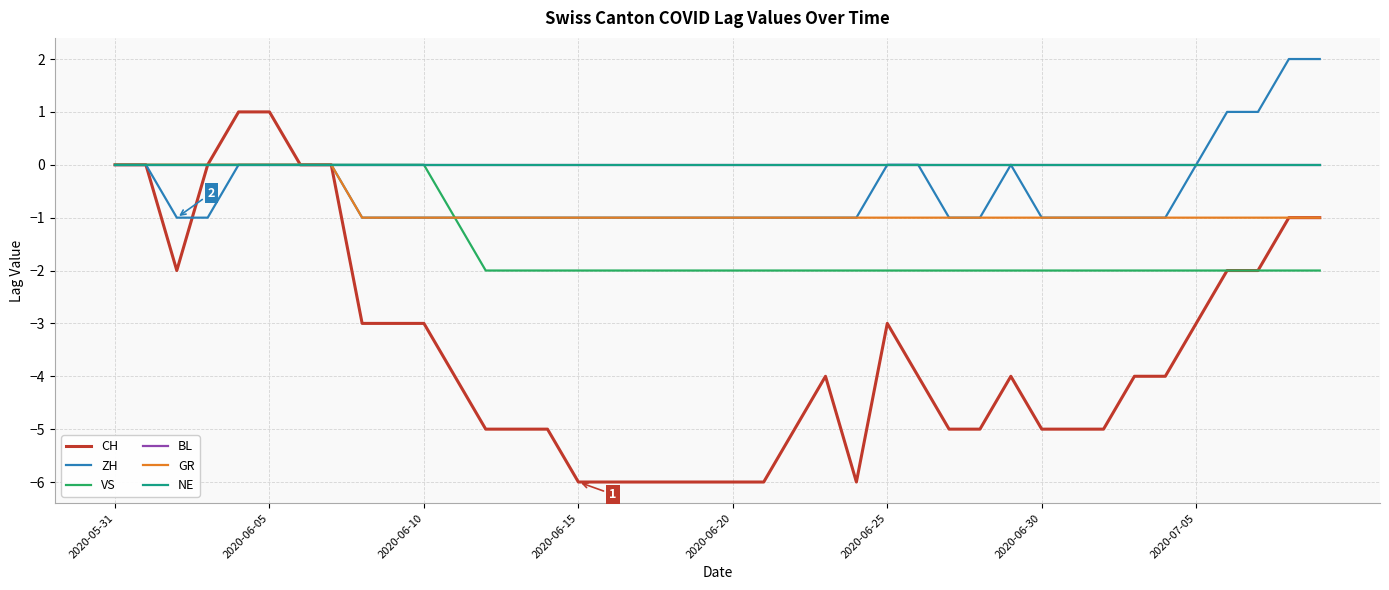

Does the chart have visible grid lines?

Yes